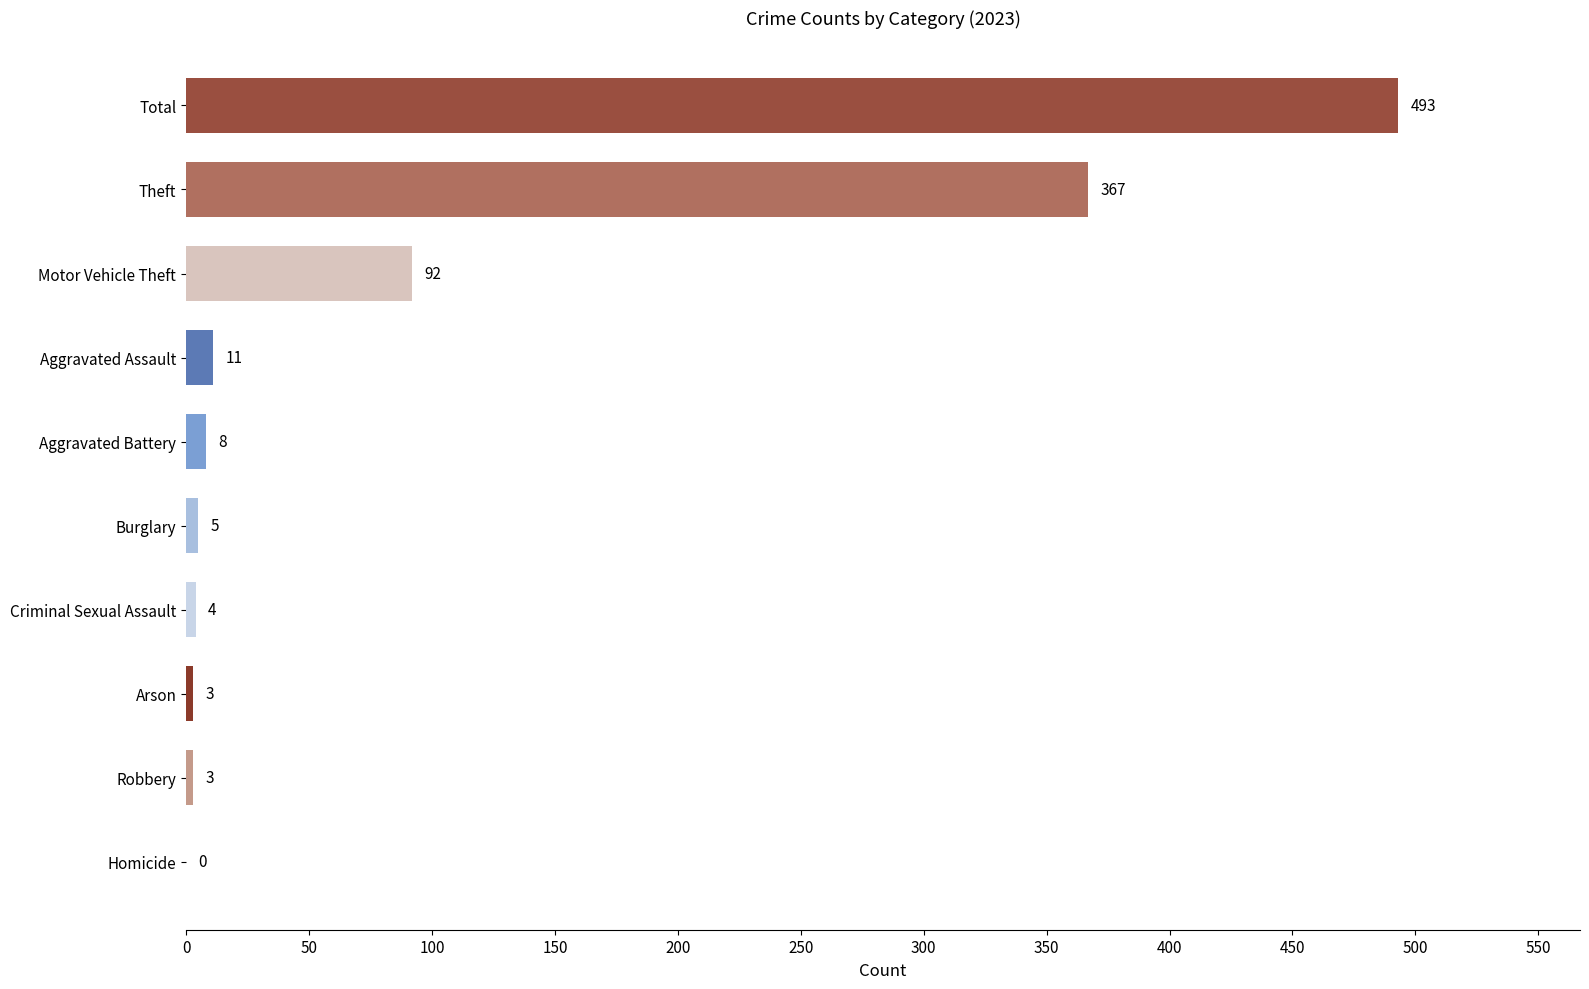

What is the change in value from Arson to Motor Vehicle Theft?

+89